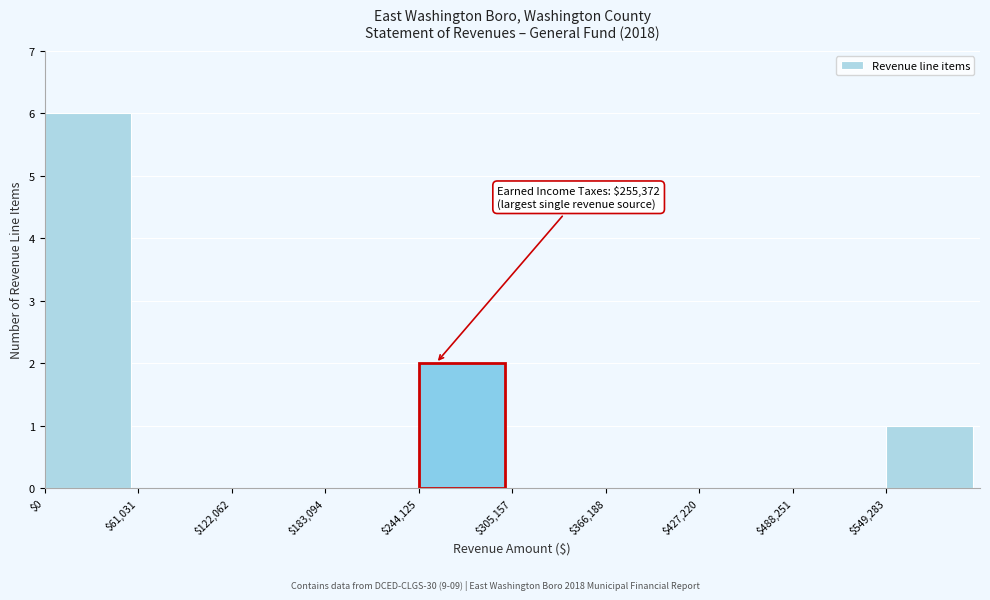

Over which range of the x-axis is the bar tallest?

0 to 60000